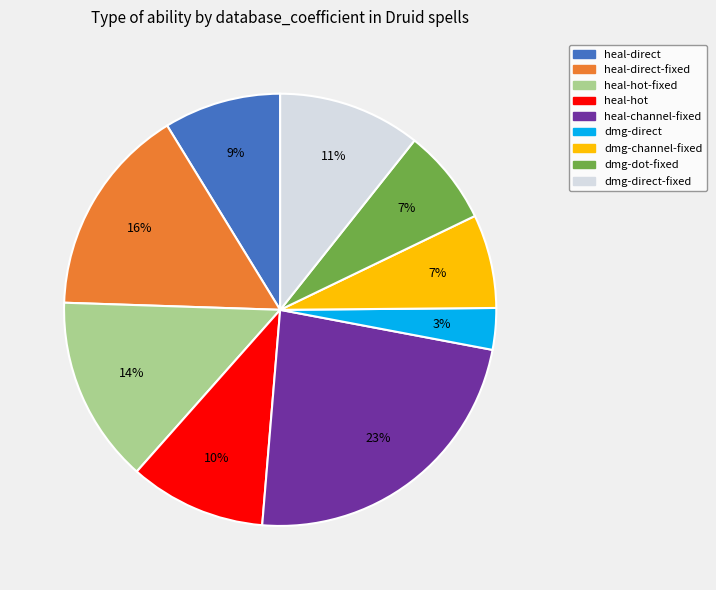

To the nearest percent, what is the difference between the dmg-direct and heal-hot-fixed slice percentages?

11%